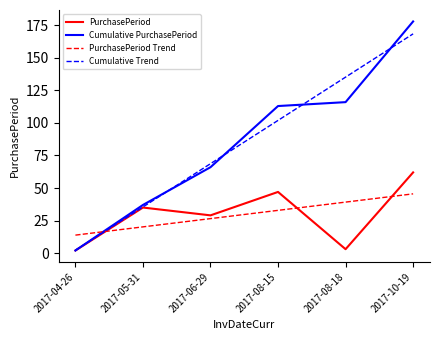

Which label corresponds to the largest value in the chart?

2017-10-19